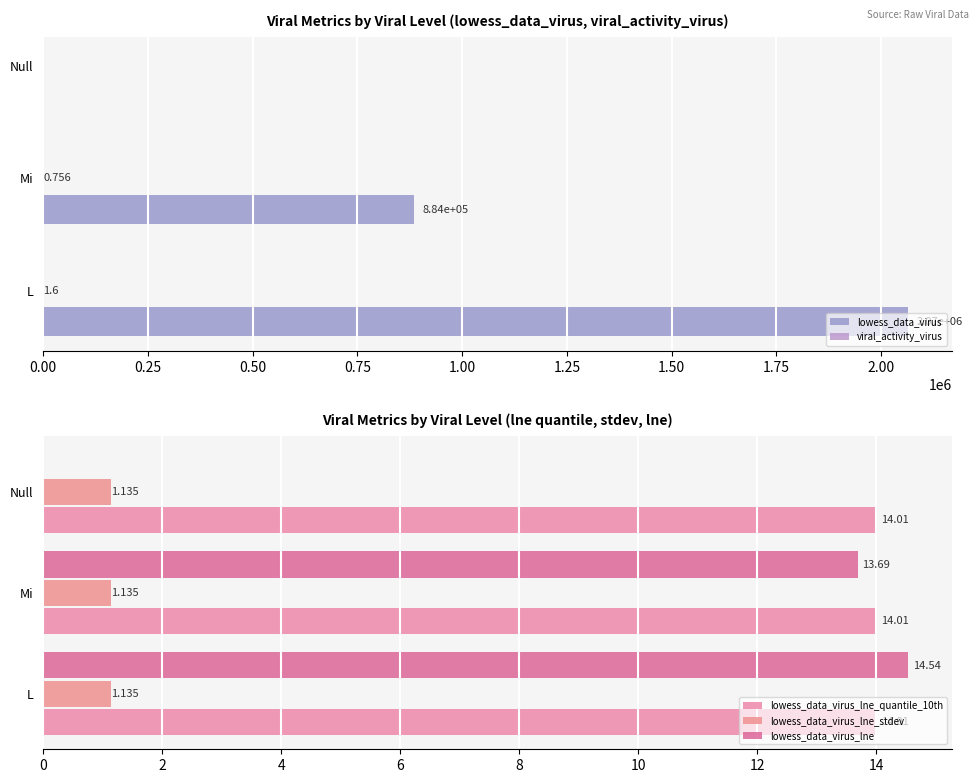

Does the chart contain any negative values?

No